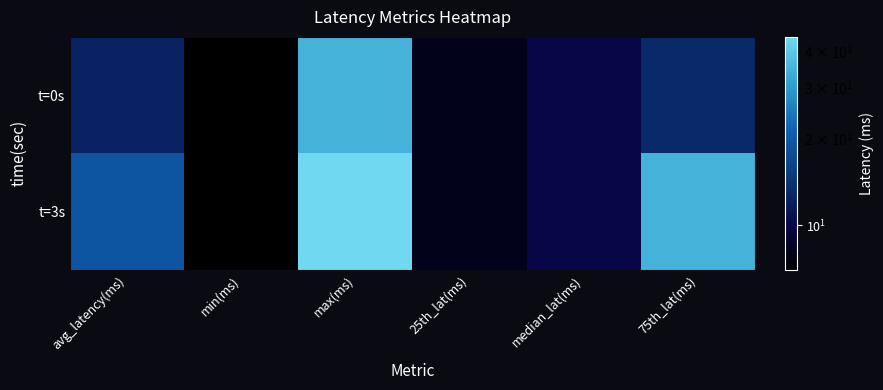

At how many categories does at least one series exceed 37?

1